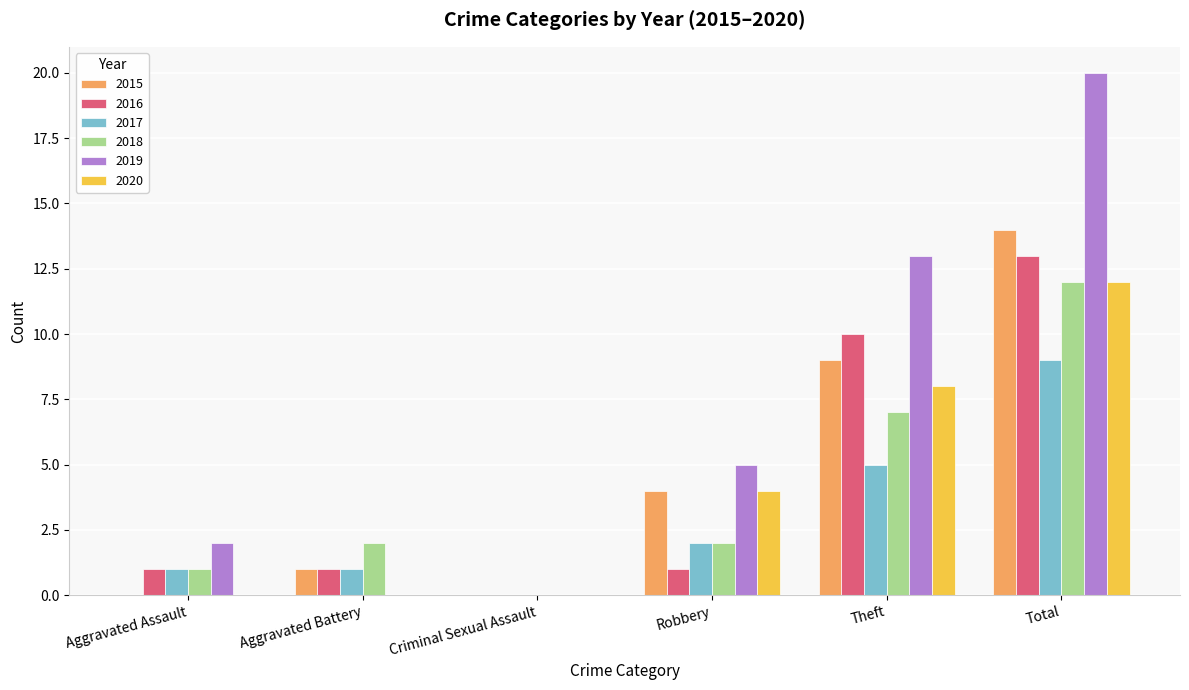

Is it true that 2018 equals 2 at Robbery?

True